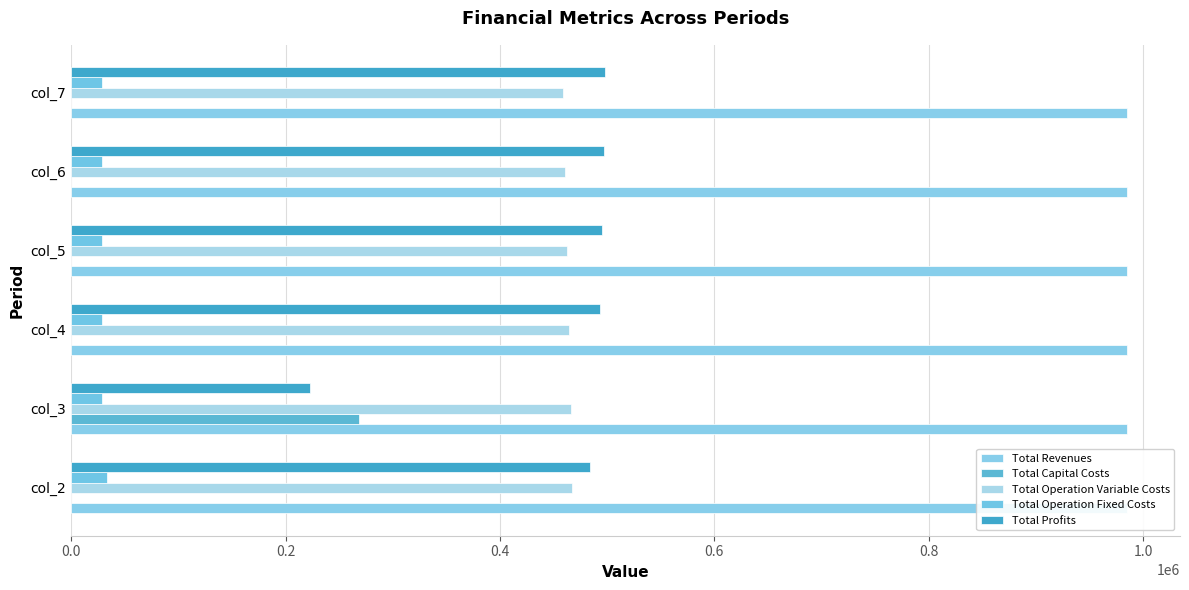

How many groups of bars are there?

6